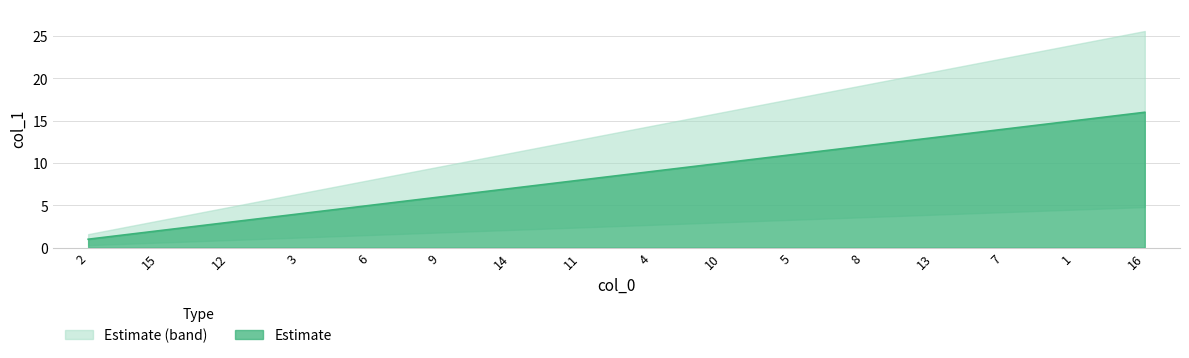

What position from the left is 6?

5